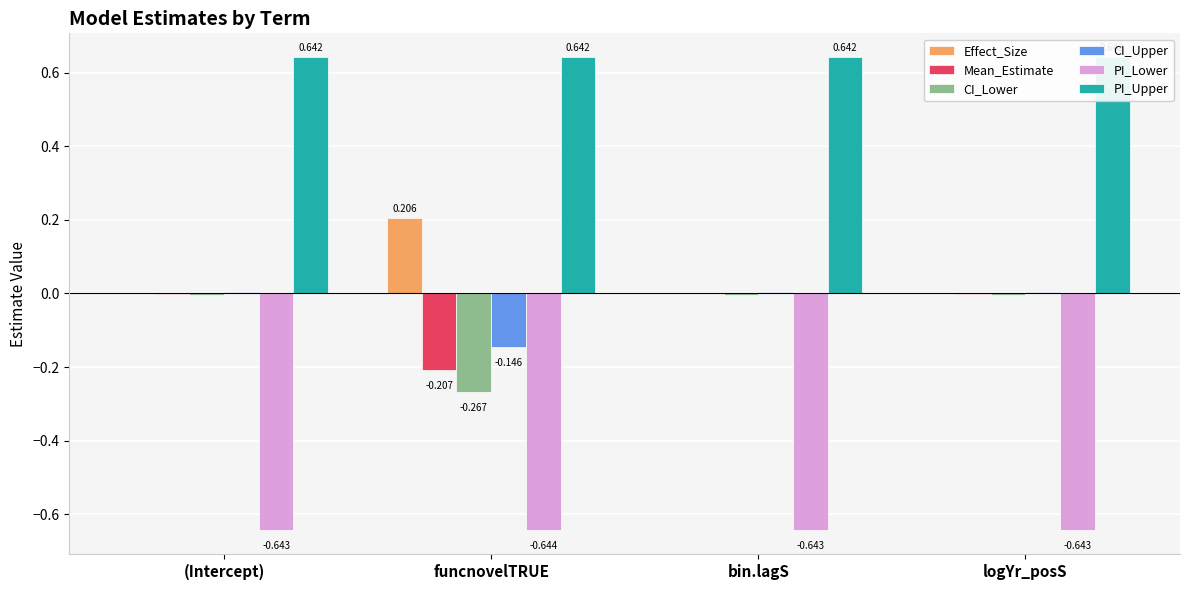

Between (Intercept) and funcnovelTRUE, which series saw the biggest shift?

CI_Lower